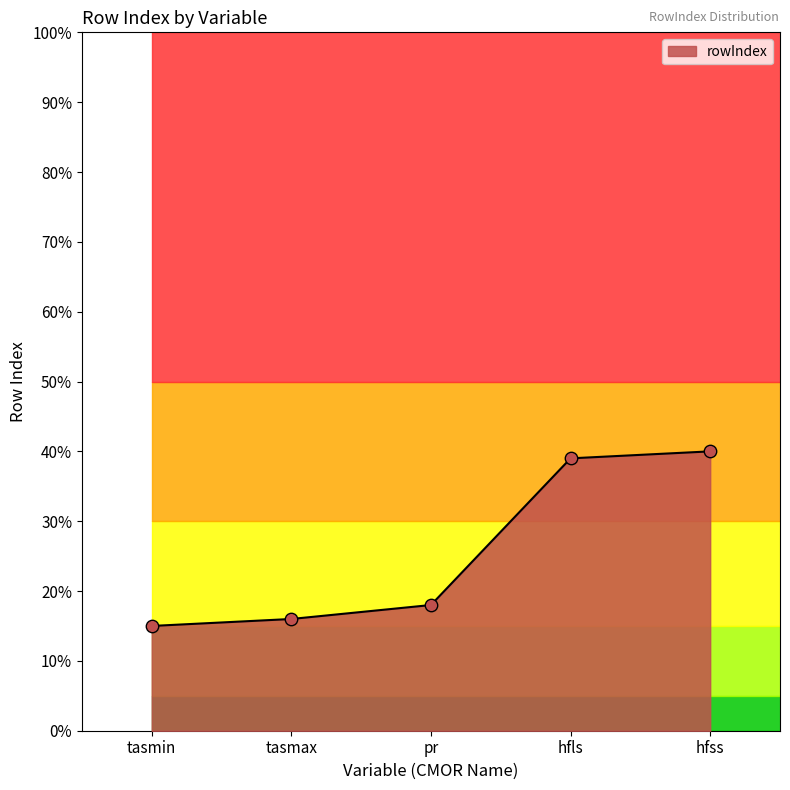

Between hfss and tasmin, which is larger?

hfss